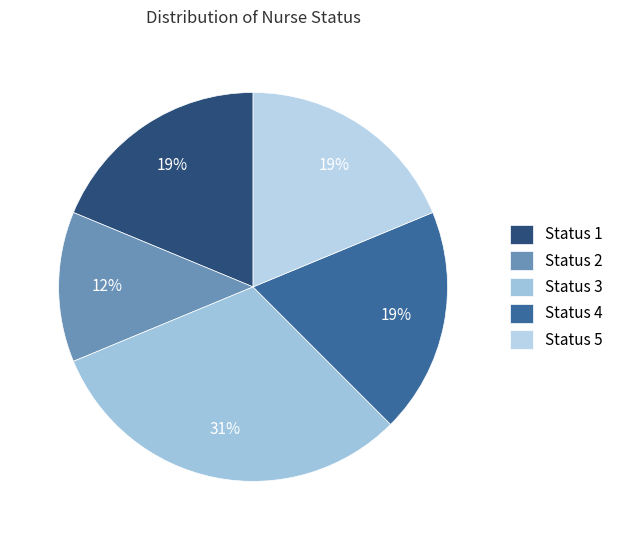

How many segments does this pie chart have?

5